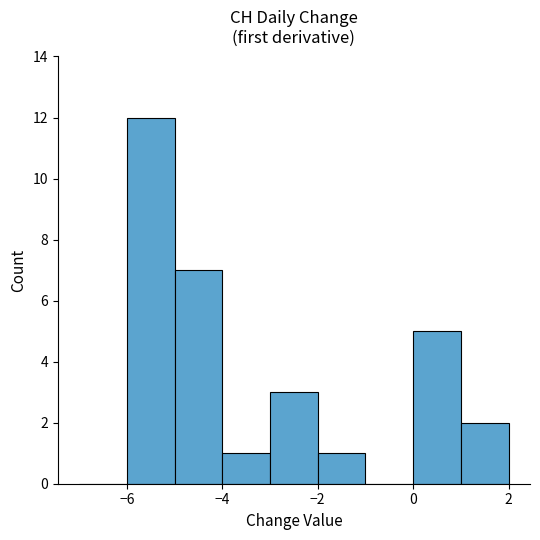

What is the height of the bar covering -4 to -3 on the x-axis? The values are not printed on the chart, so give them approximately, as read against the axis.

1